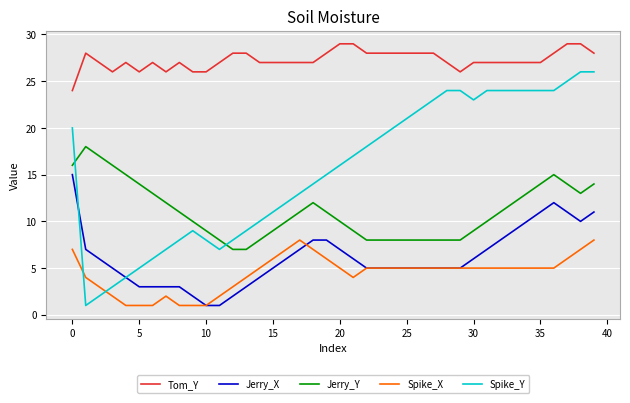

What are all the series names shown in the legend?

Tom_Y, Jerry_X, Jerry_Y, Spike_X, Spike_Y